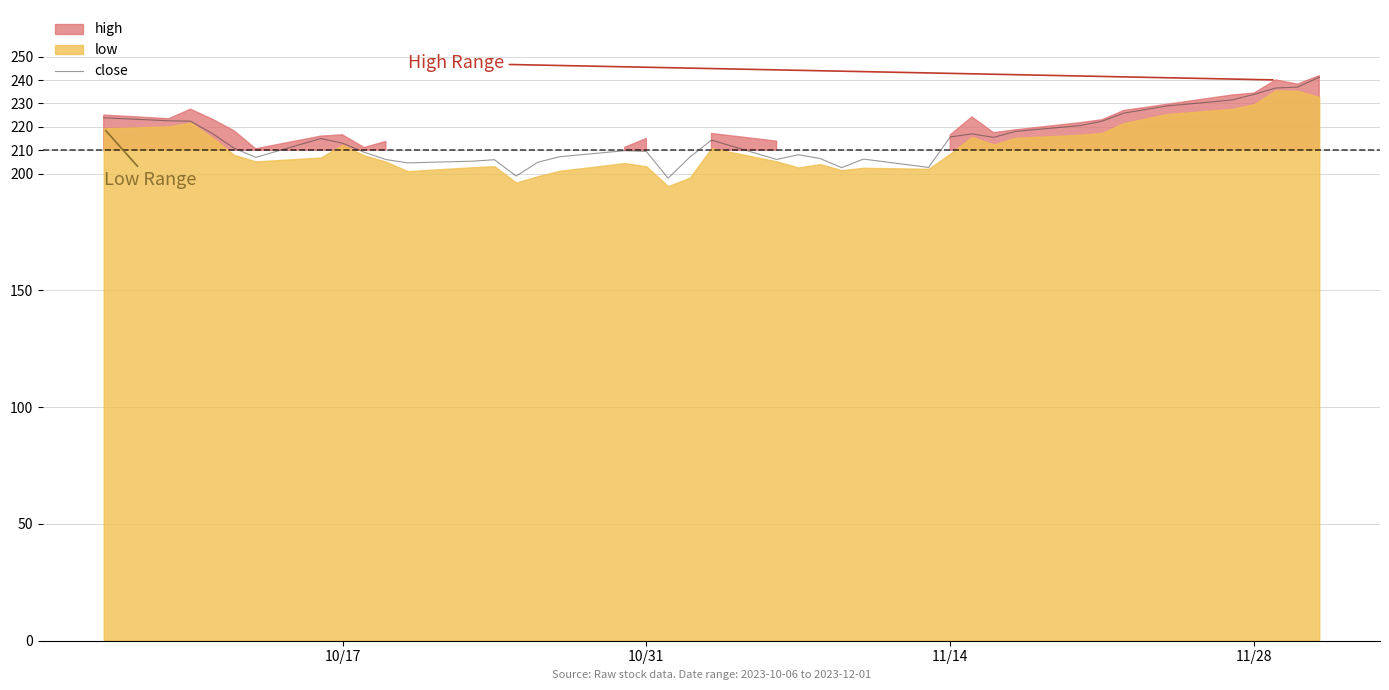

True or false: close has a value of 374.2 at 10/31.

False